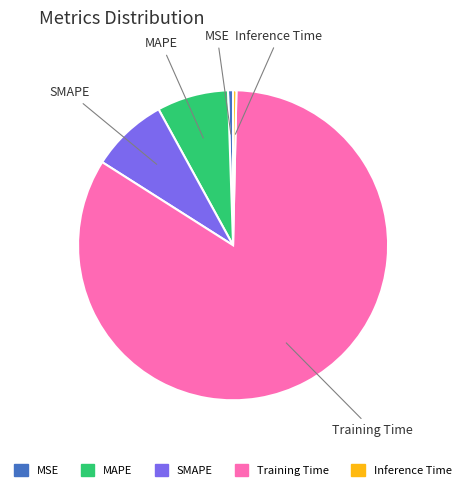

Is it true that MSE is 1% of the pie?

True